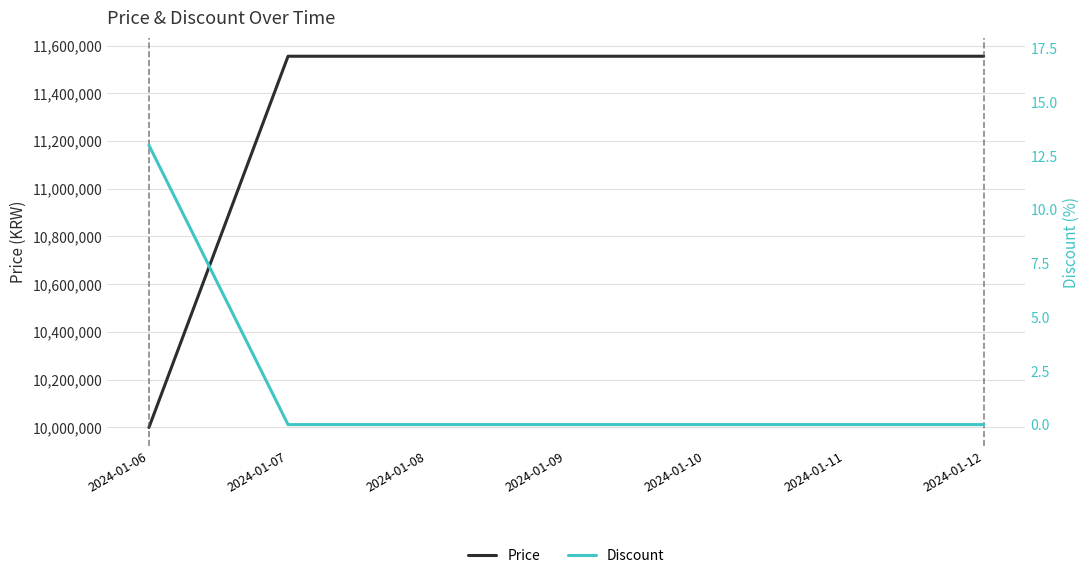

True or false: Price and Discount cross at least once.

False